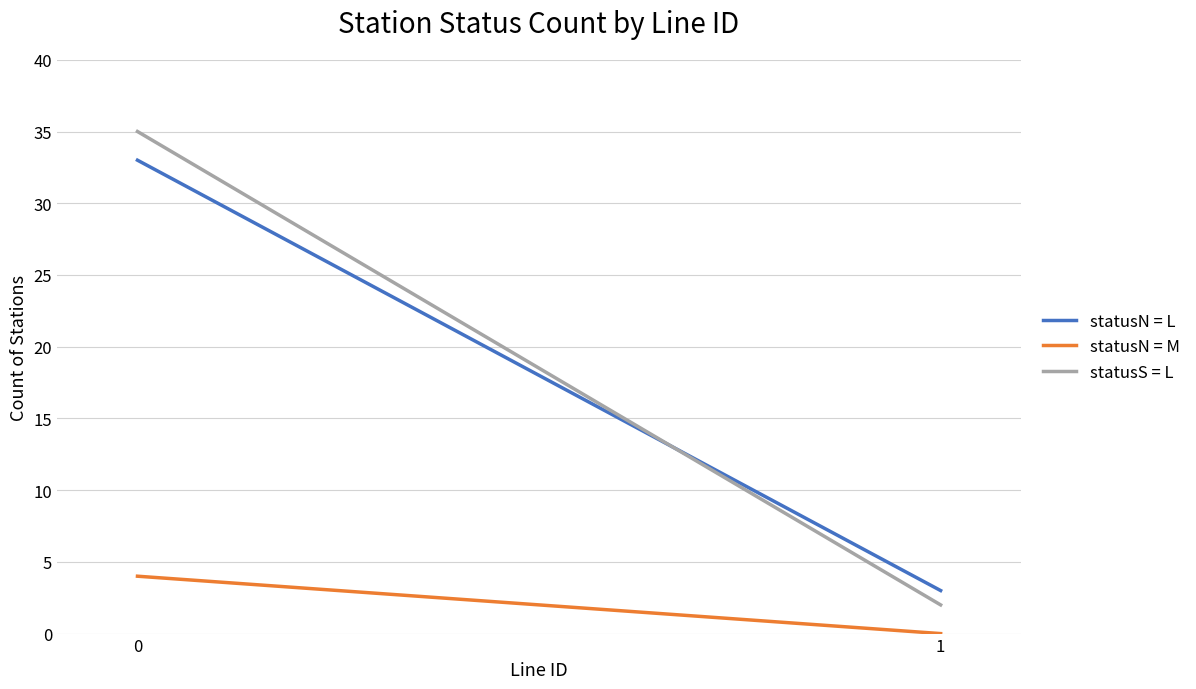

List the labels in order of statusN = L value, largest first.

0, 1